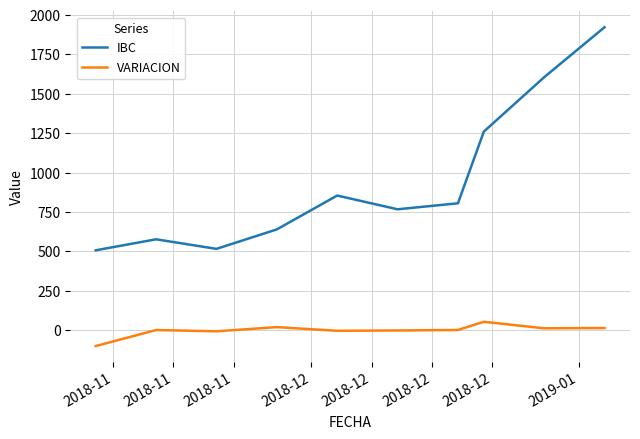

What is the maximum value for VARIACION?

54.0